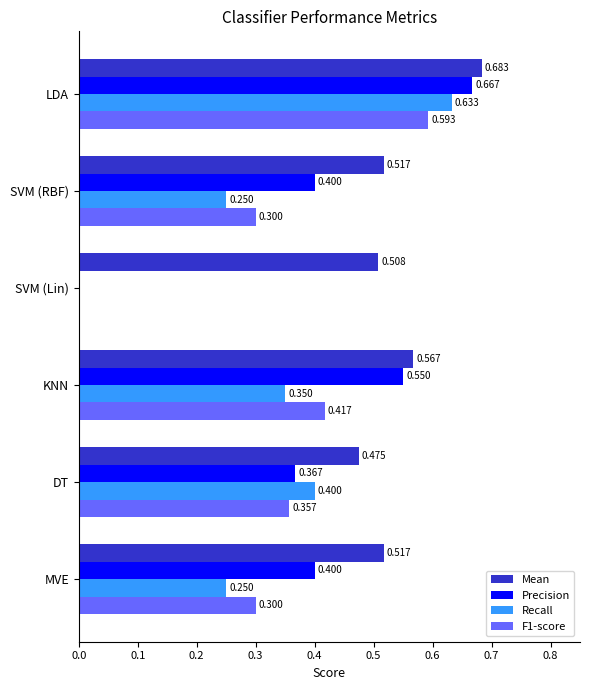

At which category is the sum across all series the highest?

LDA